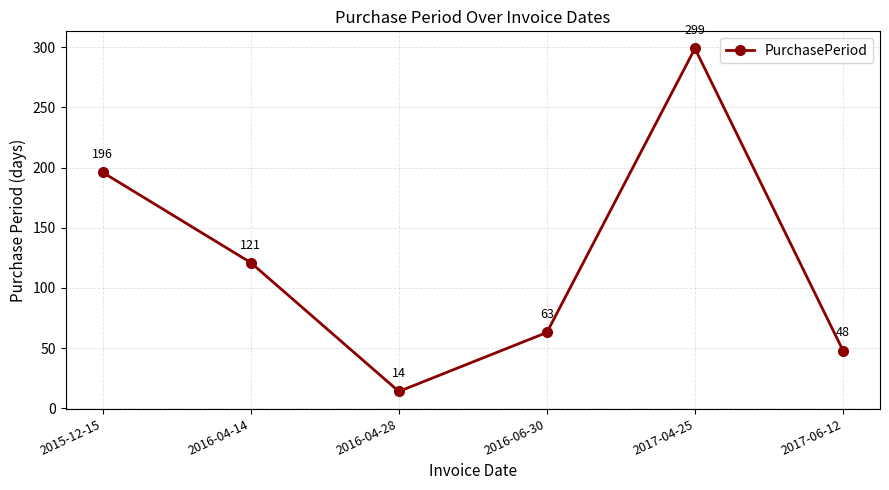

What is the label of the 2nd point from the right?

2017-04-25